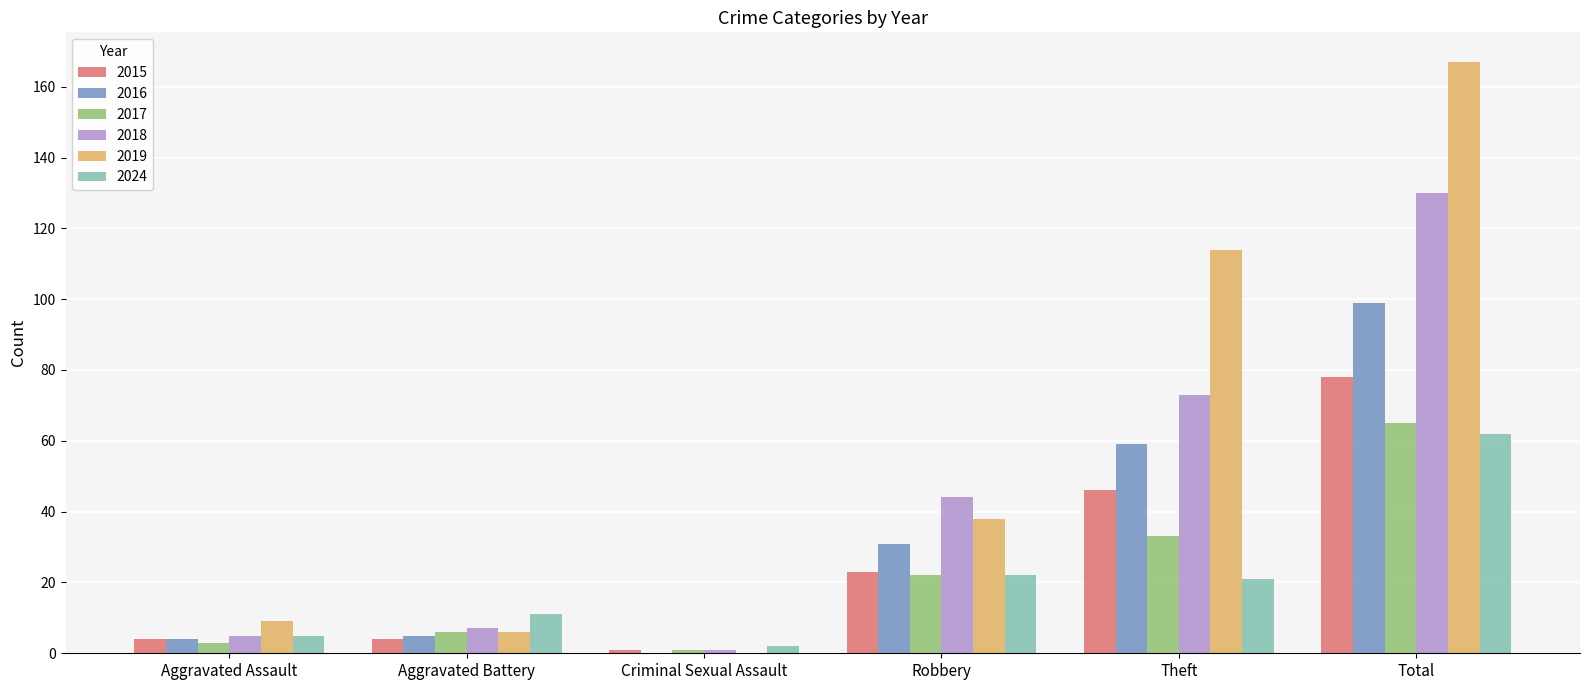

What is the total value across all series at Total?

601